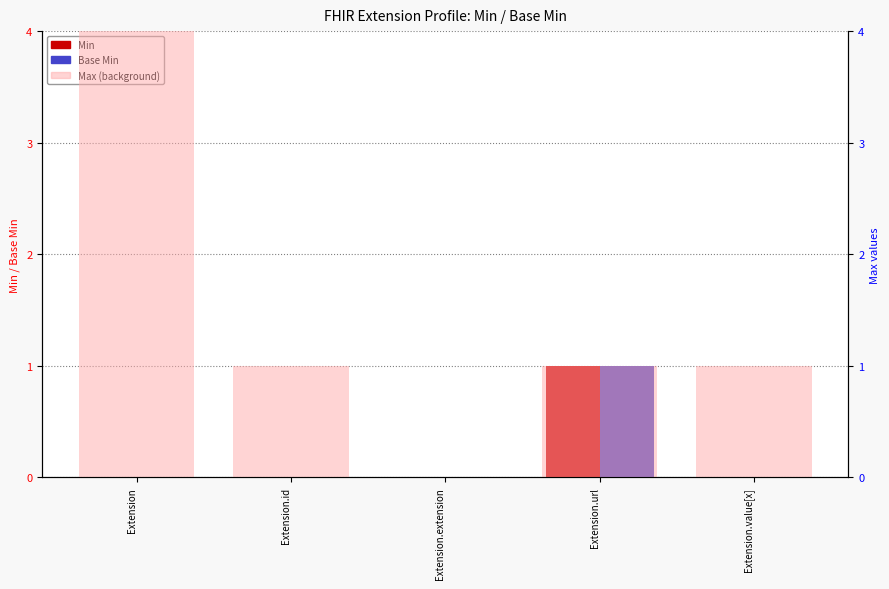

At which category is the sum across all series the highest?

Extension.url